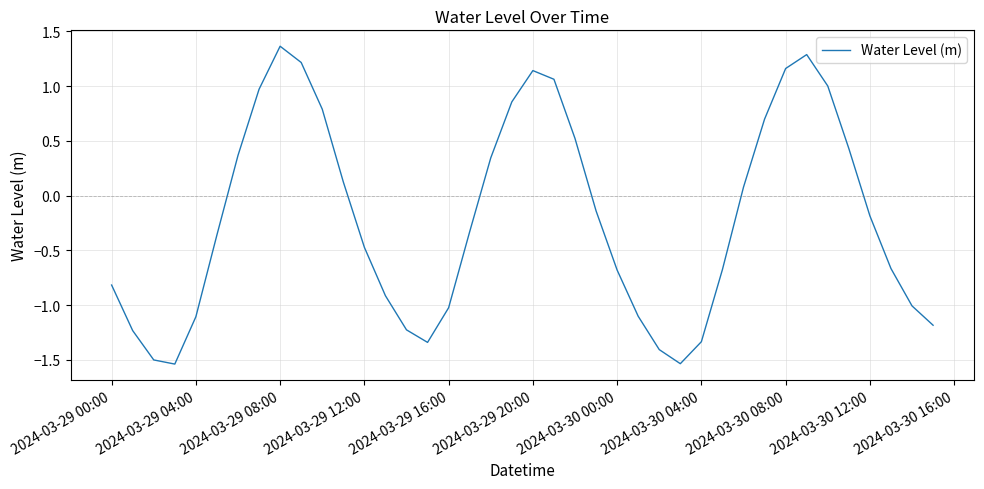

Which category has the highest value across all series?

2024-03-29 08:00